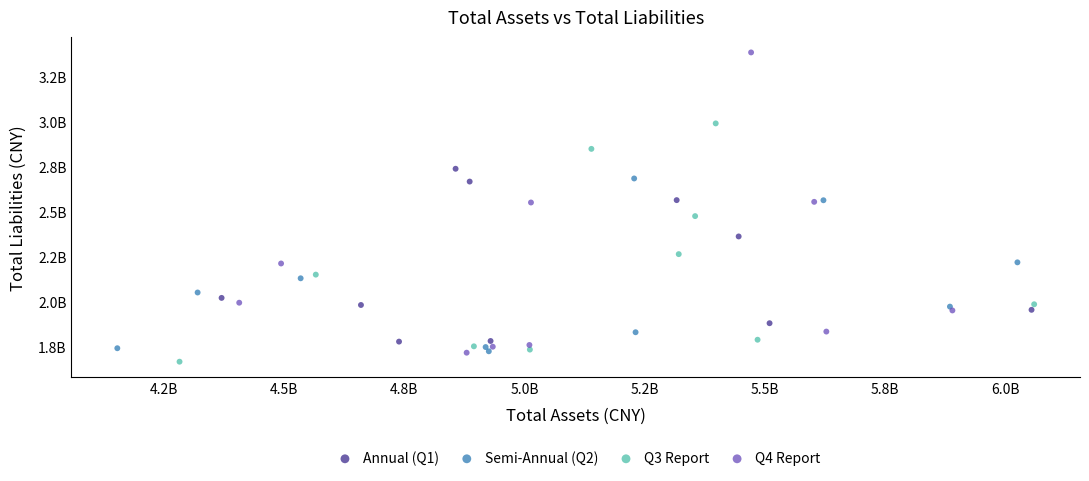

What are all the series names shown in the legend?

Annual (Q1), Semi-Annual (Q2), Q3 Report, Q4 Report